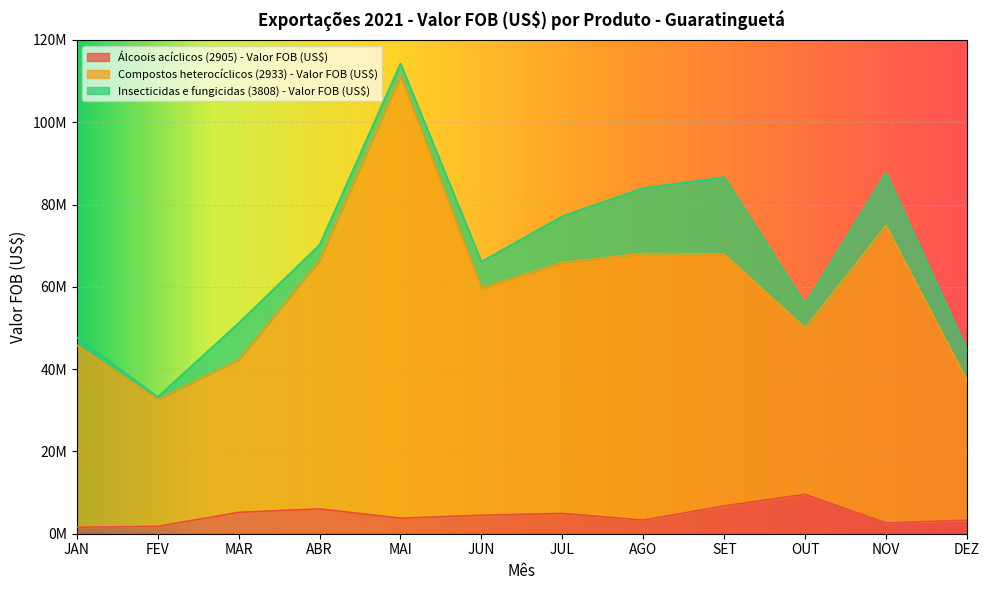

What position from the right is SET?

4